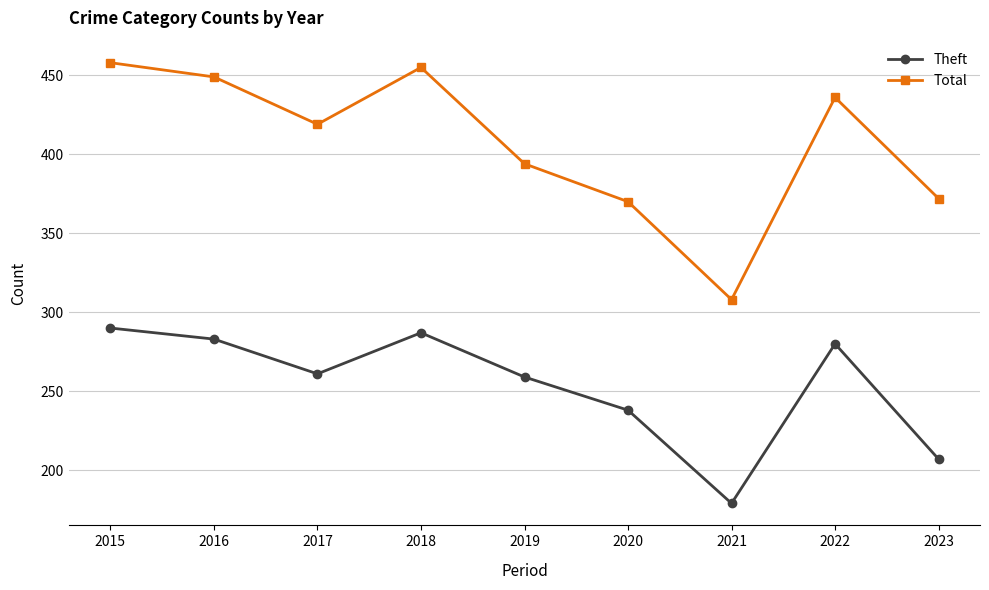

True or false: Theft and Total cross at least once.

False